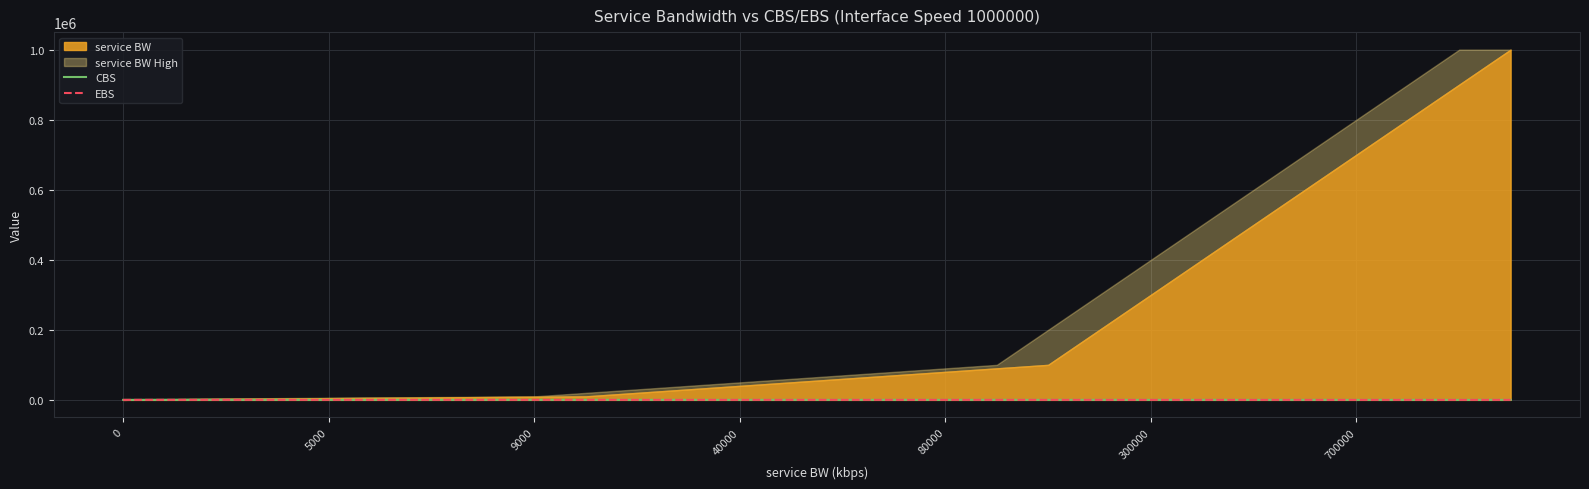

How many lines are shown in the chart?

2